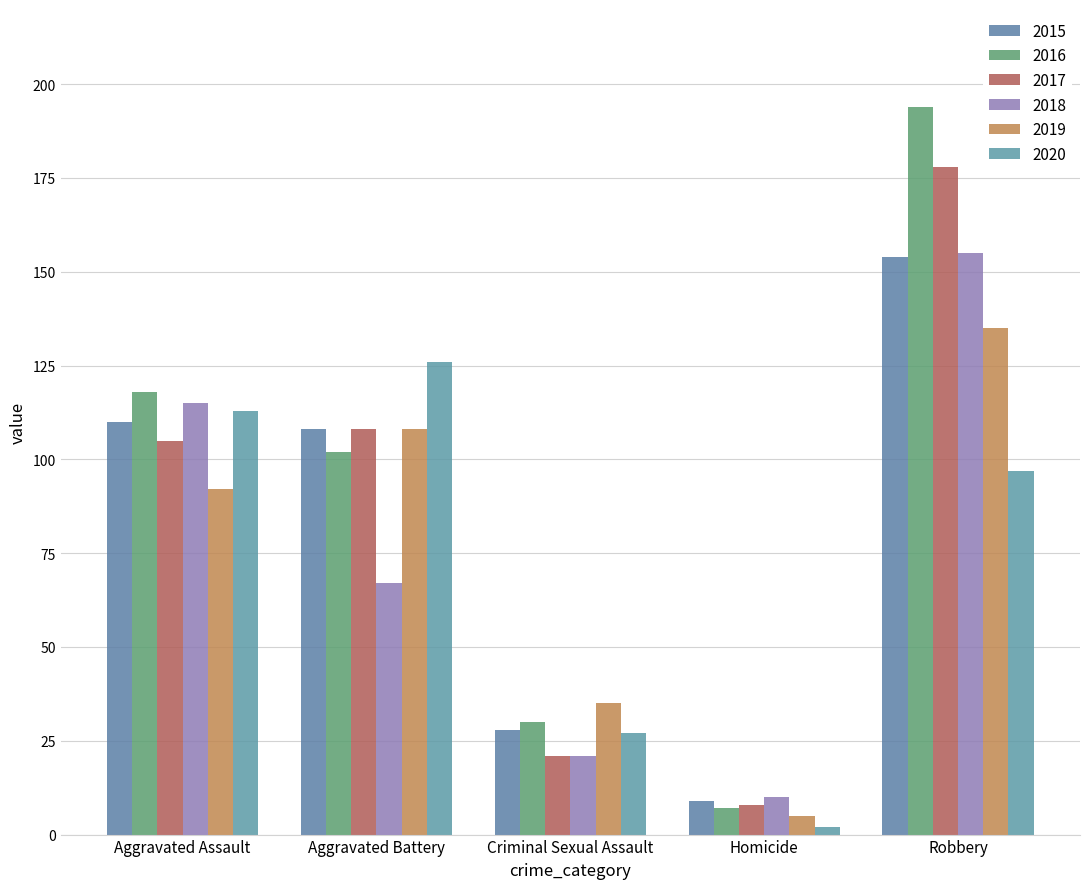

What position from the left is Aggravated Battery?

2